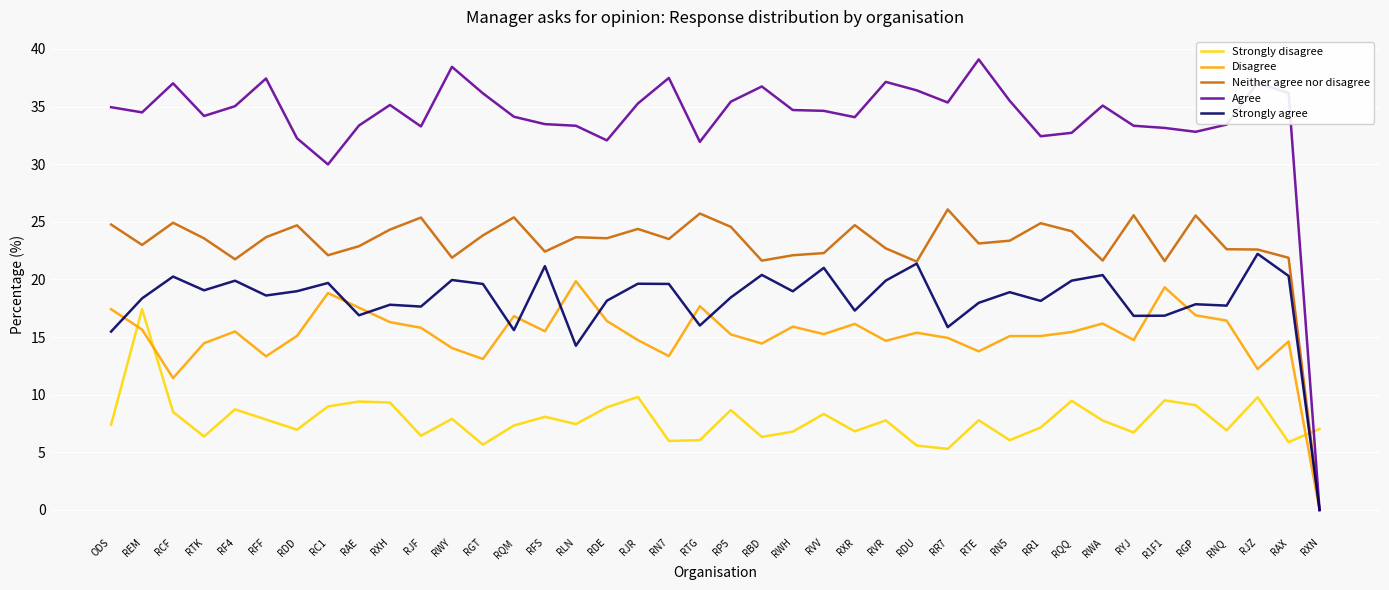

What is the total value across all series at RR1?

97.7